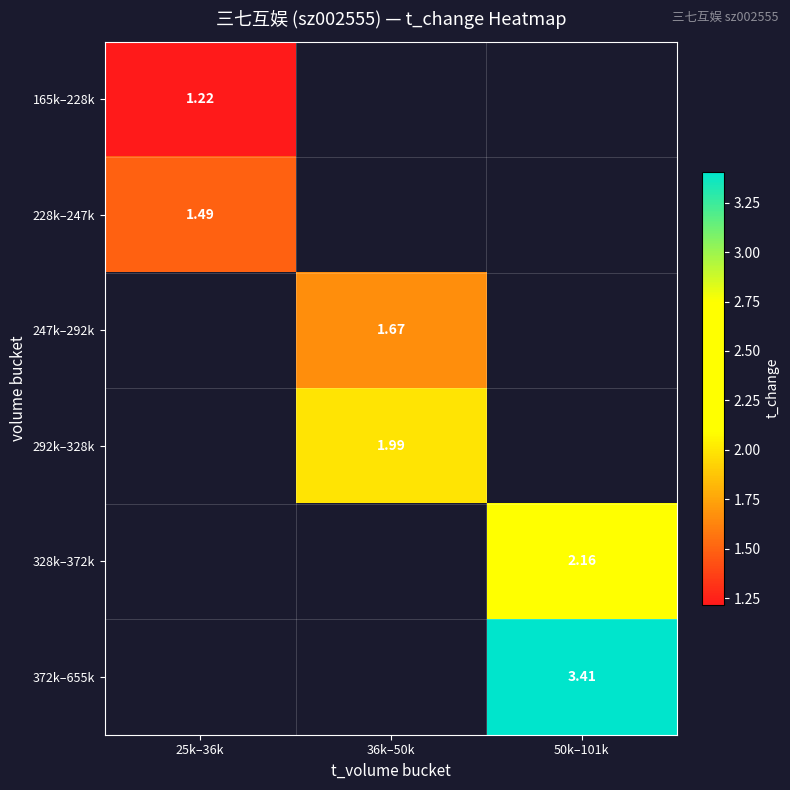

Is the value of 247k–292k at 36k–50k greater than the value of 328k–372k at 50k–101k?

No